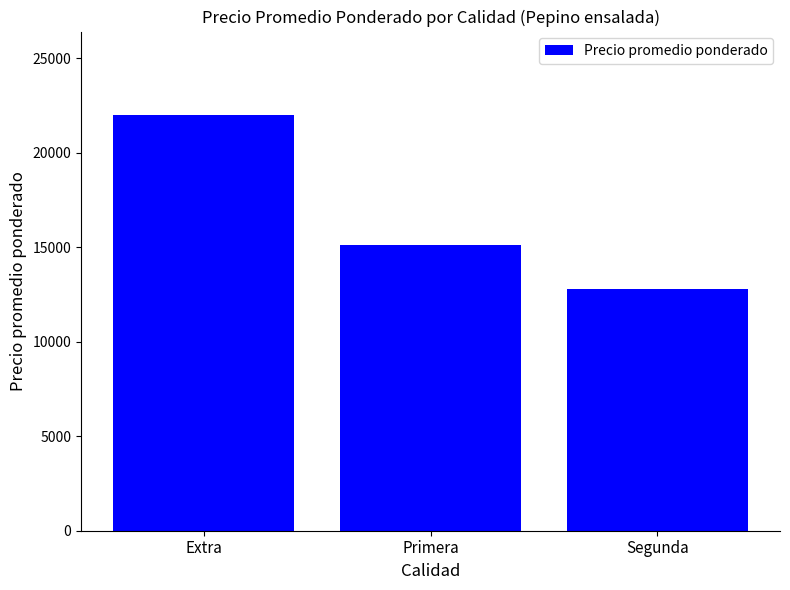

What is the label of the 1st bar from the left?

Extra